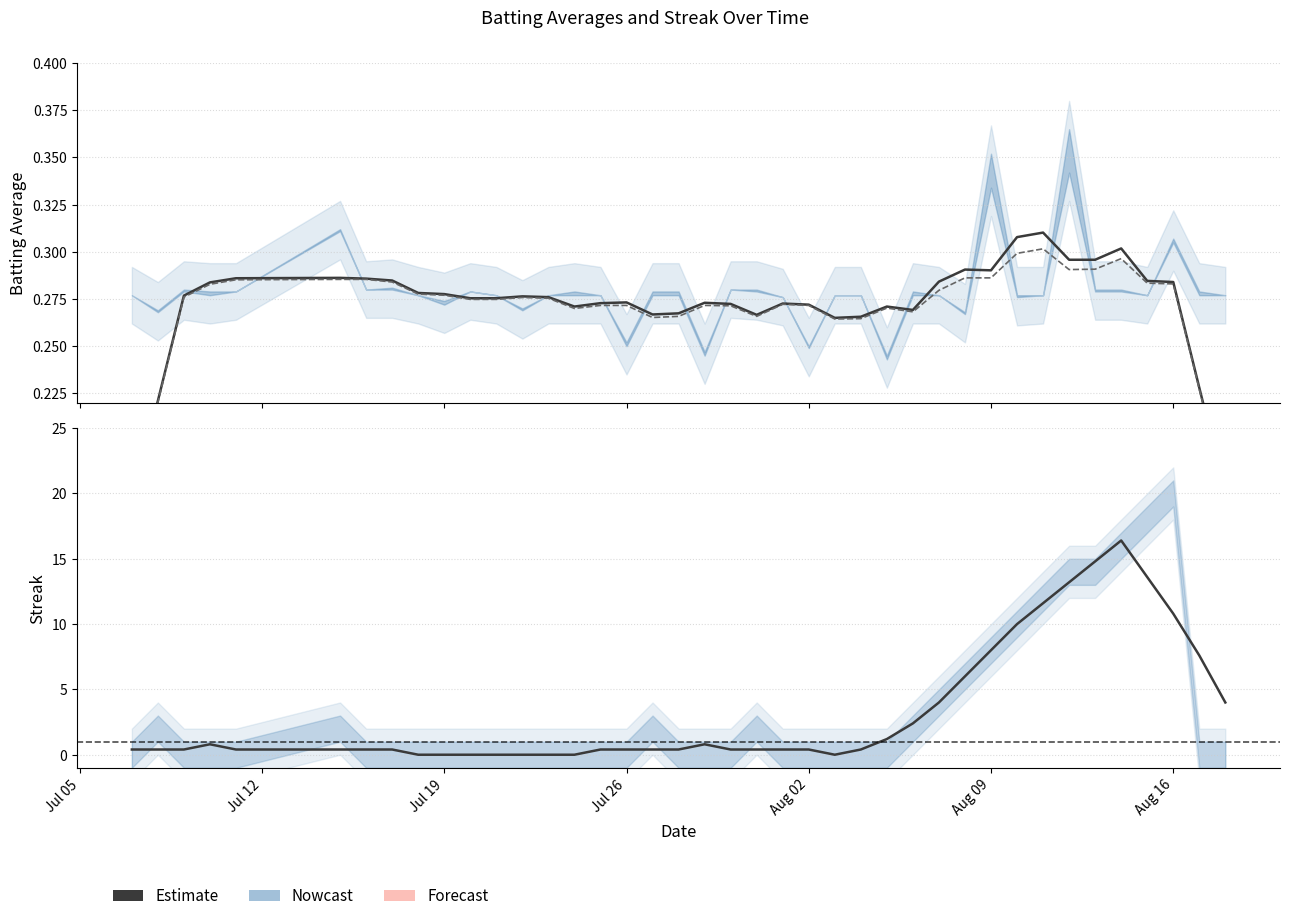

At which label is Batting Average2 closest to 0?

Jul 05